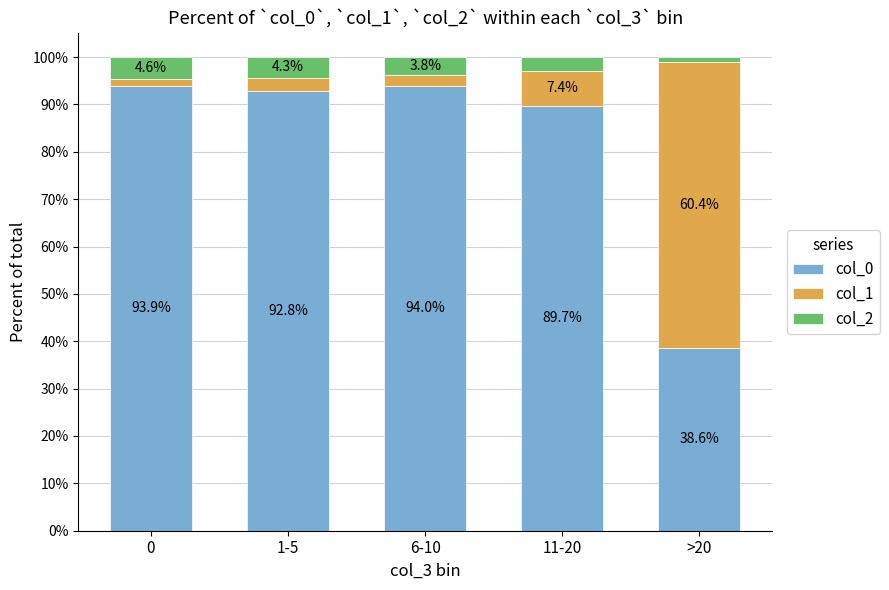

Read the col_0 value at 1-5.

92.8